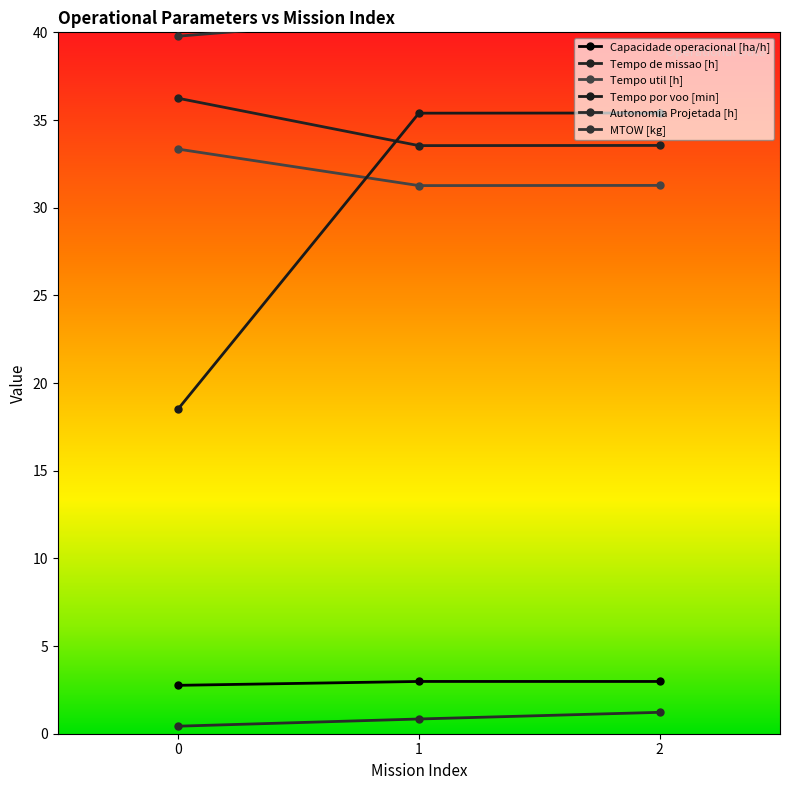

The value of Capacidade operacional [ha/h] at 2 is 1.4. True or false?

False